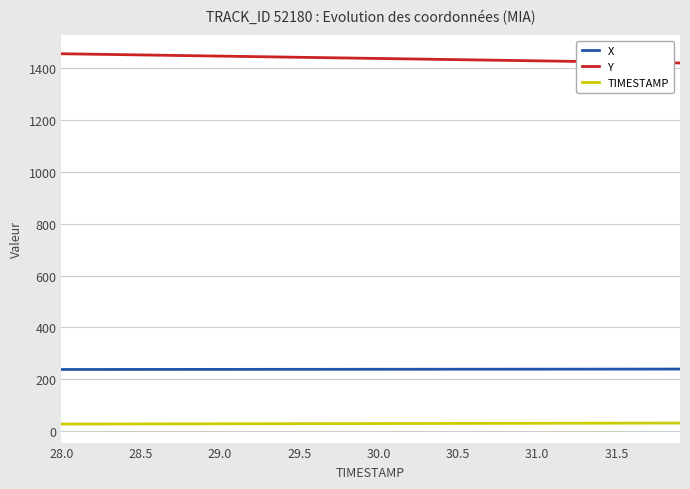

Rank the series by their maximum value, from lowest to highest.

TIMESTAMP, X, Y